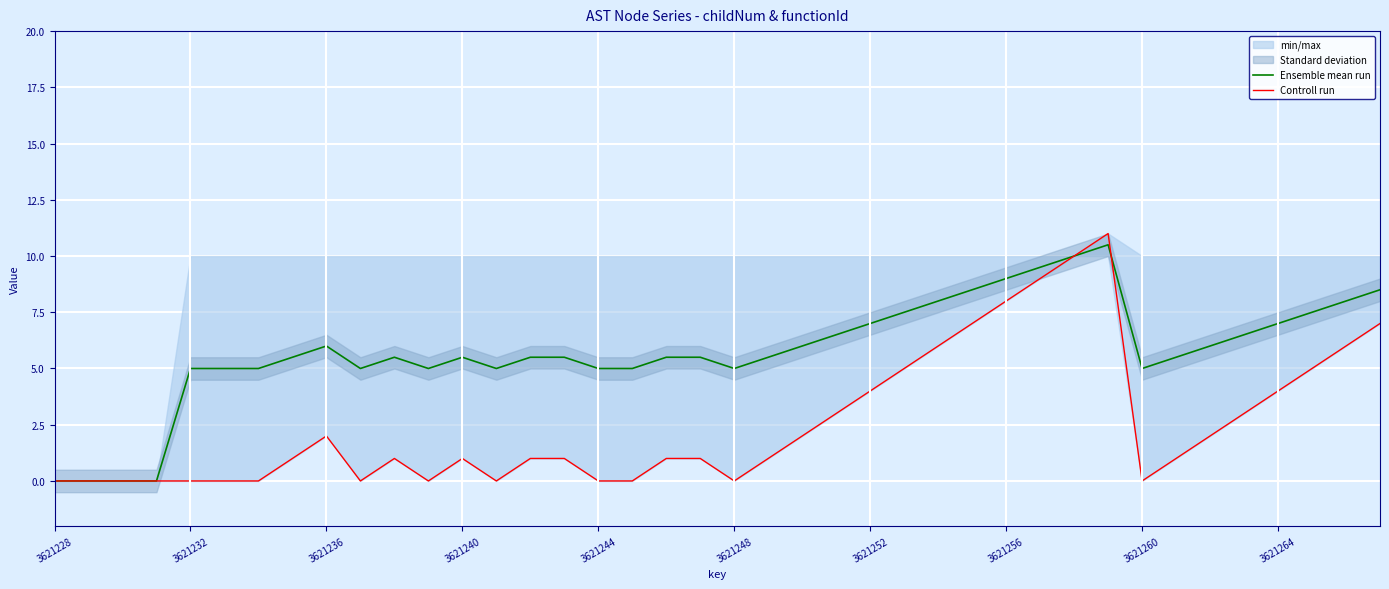

Reading left to right, what are all the values shown in this chart?

Ensemble mean run: 0.0	0.0	0.0	0.0	5.0	5.0	5.0	5.5	6.0	5.0	5.5	5.0	5.5	5.0	5.5	5.5	5.0	5.0	5.5	5.5	5.0	5.5	6.0	6.5	7.0	7.5	8.0	8.5	9.0	9.5	10.0	10.5	5.0	5.5	6.0	6.5	7.0	7.5	8.0	8.5
Controll run: 0.0	0.0	0.0	0.0	0.0	0.0	0.0	1.0	2.0	0.0	1.0	0.0	1.0	0.0	1.0	1.0	0.0	0.0	1.0	1.0	0.0	1.0	2.0	3.0	4.0	5.0	6.0	7.0	8.0	9.0	10.0	11.0	0.0	1.0	2.0	3.0	4.0	5.0	6.0	7.0